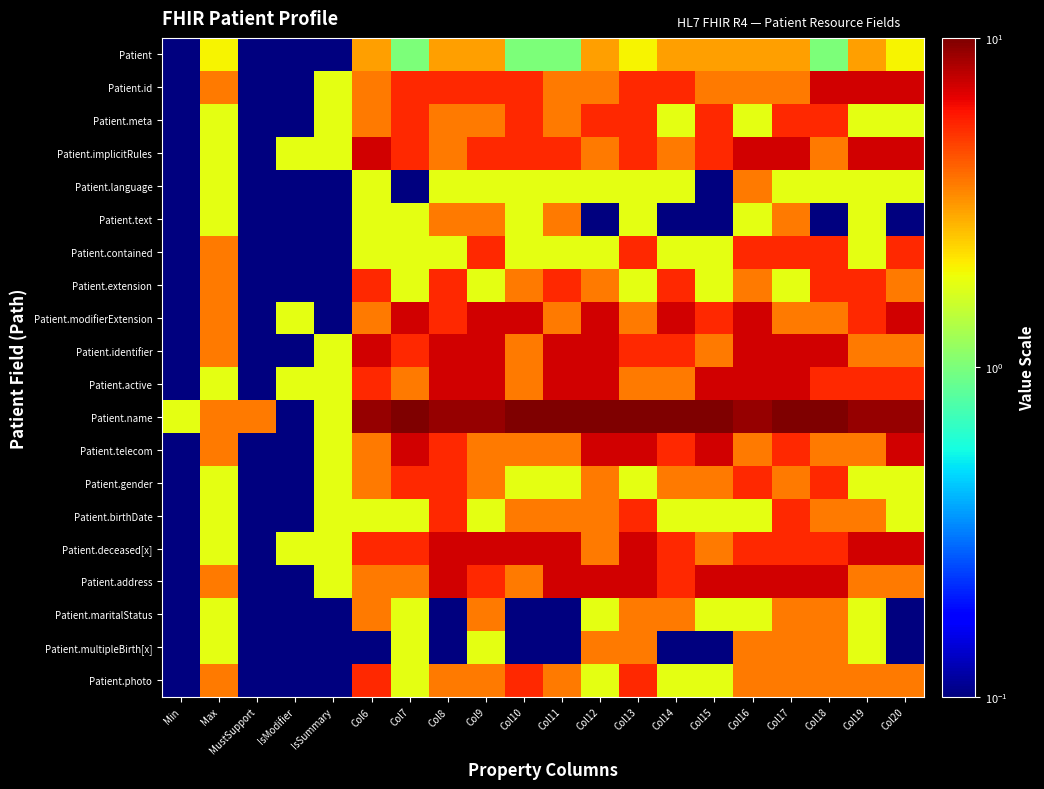

At IsSummary, list the series in order from smallest to largest.

Patient, Patient.language, Patient.text, Patient.contained, Patient.extension, Patient.modifierExtension, Patient.maritalStatus, Patient.multipleBirth[x], Patient.photo, Patient.id, Patient.meta, Patient.implicitRules, Patient.identifier, Patient.active, Patient.name, Patient.telecom, Patient.gender, Patient.birthDate, Patient.deceased[x], Patient.address